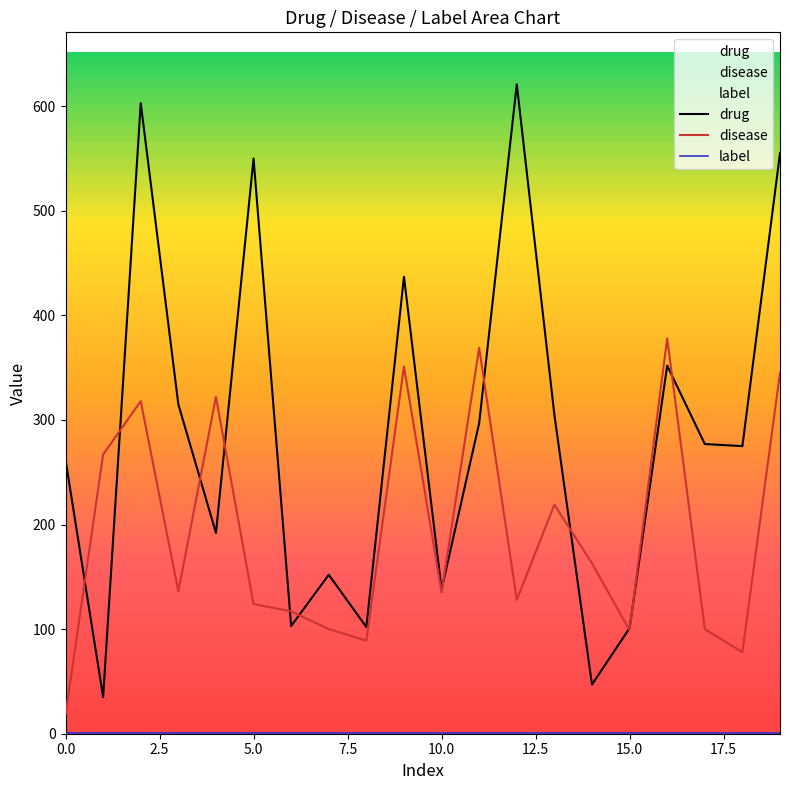

What is the maximum value for label?

1